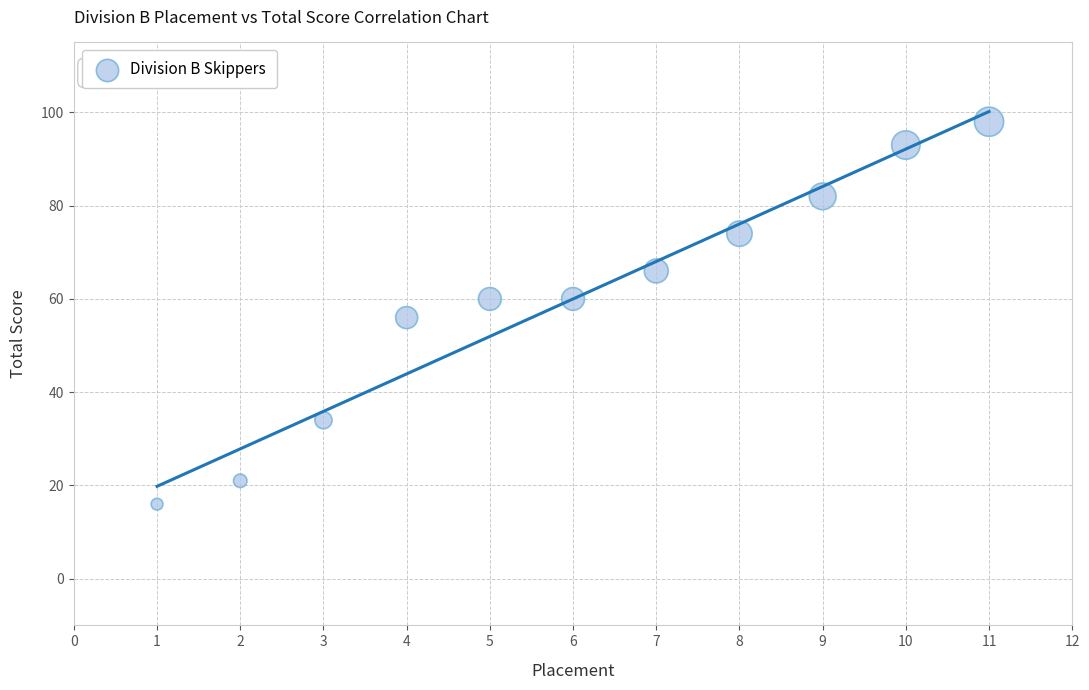

What is the range of Y values (max minus min)?

82